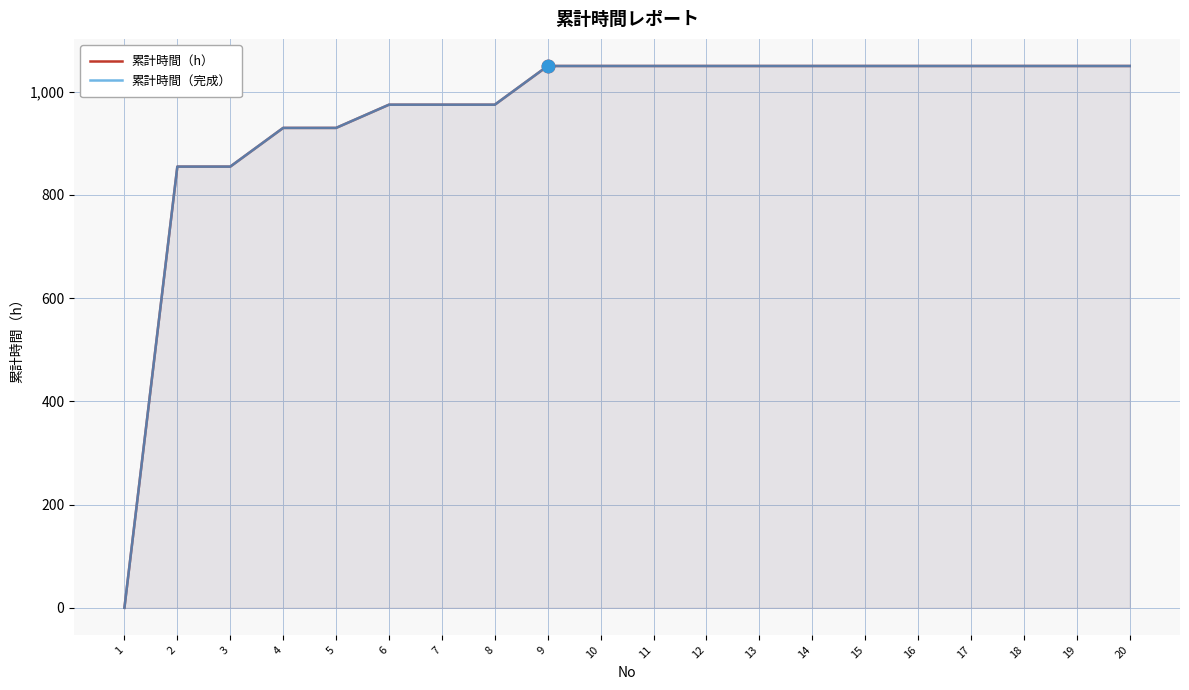

At how many categories does at least one series exceed 70?

19